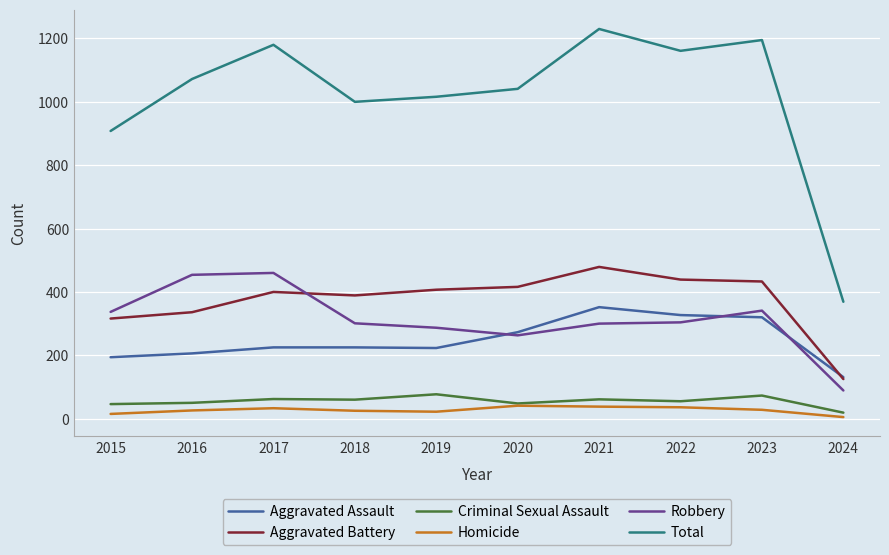

List the series in order of their peak value, highest first.

Total, Aggravated Battery, Robbery, Aggravated Assault, Criminal Sexual Assault, Homicide